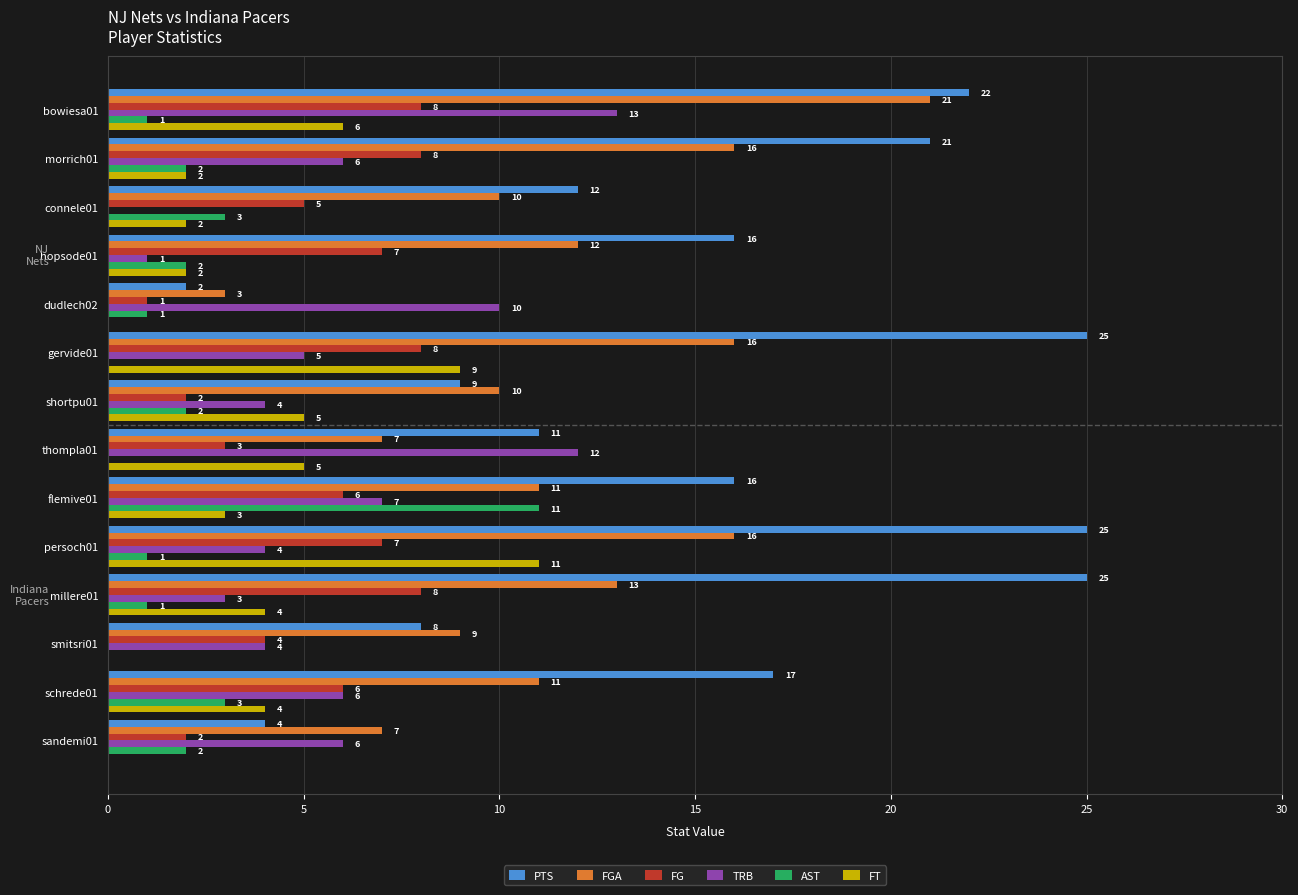

Is it true that FGA equals 9 at smitsri01?

True